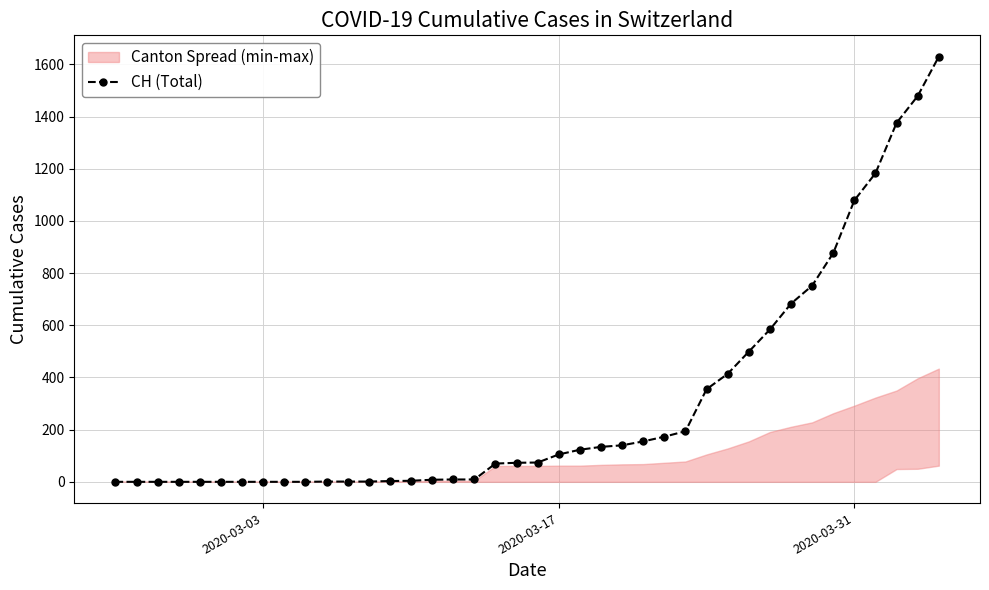

What is the value of the 24th point from the left?

134